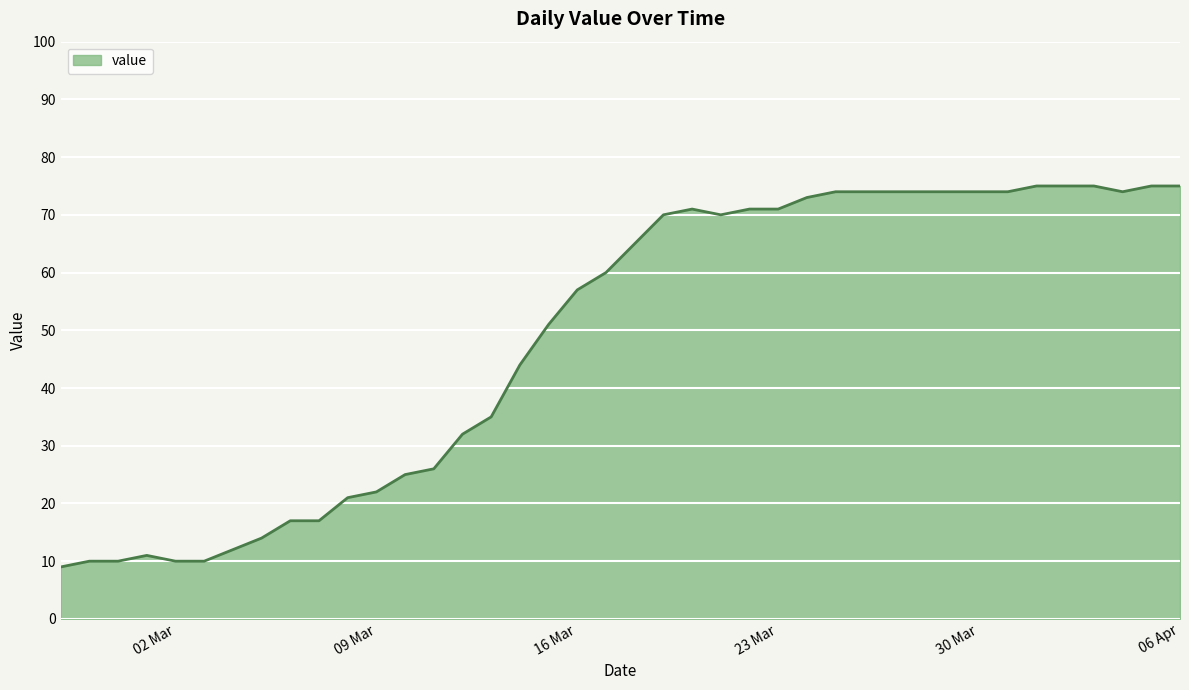

What is the minimum value shown in the chart?

9